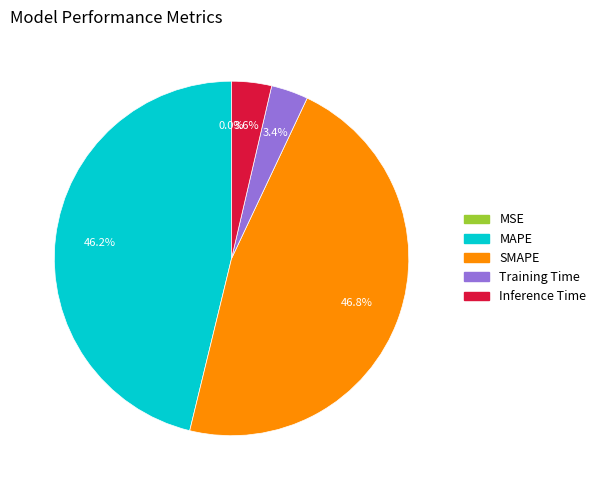

Which category has the biggest portion of the pie?

SMAPE